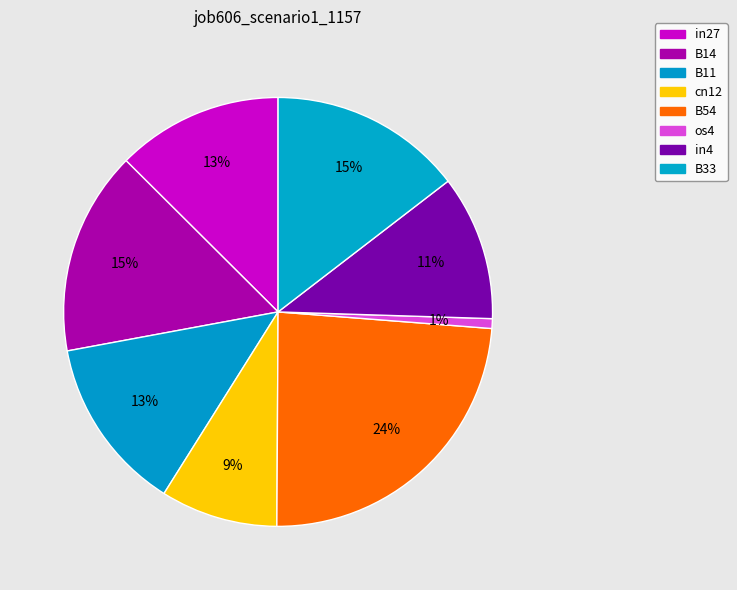

How many segments does this pie chart have?

8